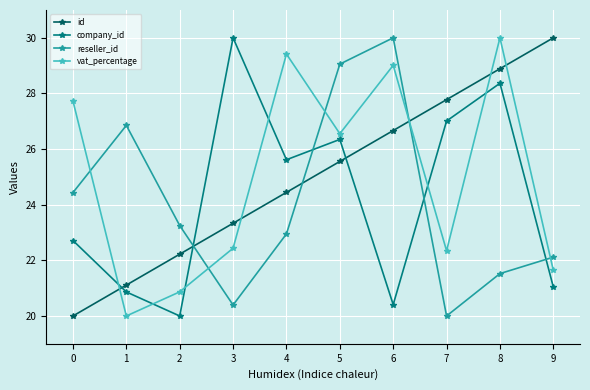

Reading left to right, extract all data points from this chart.

id: 20.0	21.1	22.2	23.3	24.4	25.6	26.7	27.8	28.9	30.0
company_id: 22.7	20.9	20.0	30.0	25.6	26.3	20.4	27.0	28.4	21.0
reseller_id: 24.4	26.9	23.3	20.4	23.0	29.1	30.0	20.0	21.5	22.1
vat_percentage: 27.7	20.0	20.9	22.4	29.4	26.6	29.0	22.3	30.0	21.6